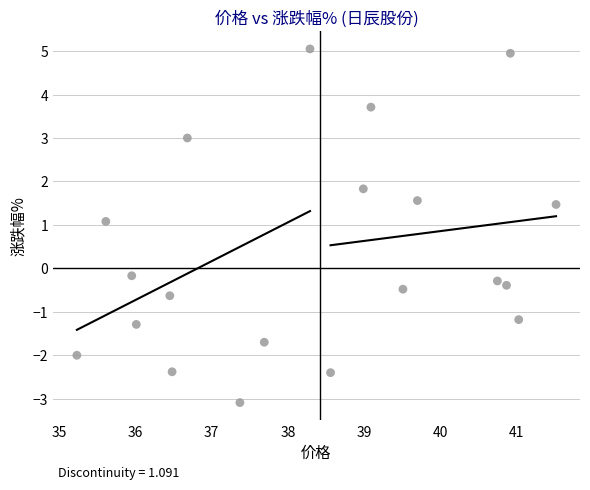

What is the range of Y values (max minus min)?

8.1